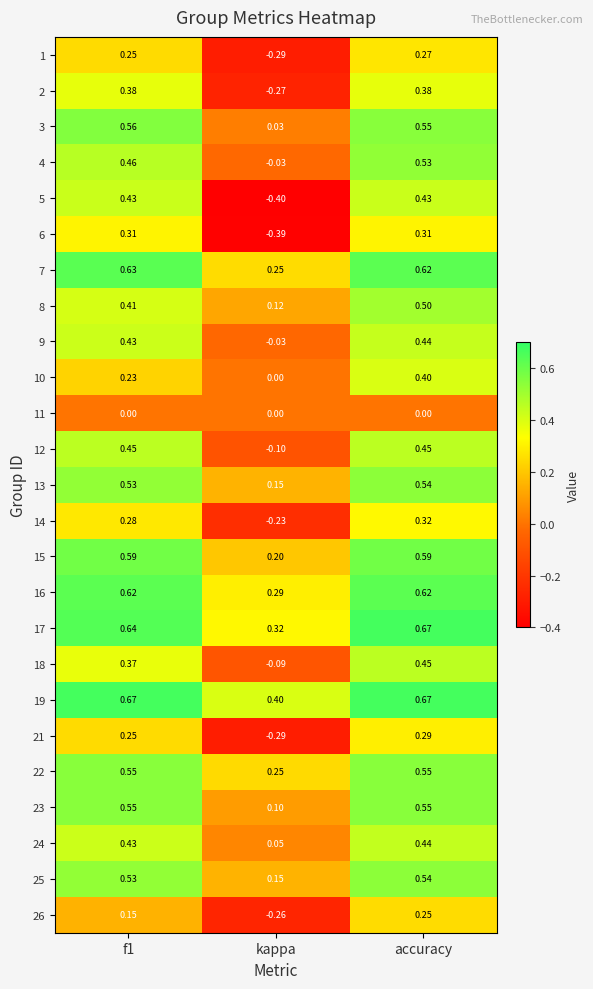

At how many categories does at least one series exceed 0?

3